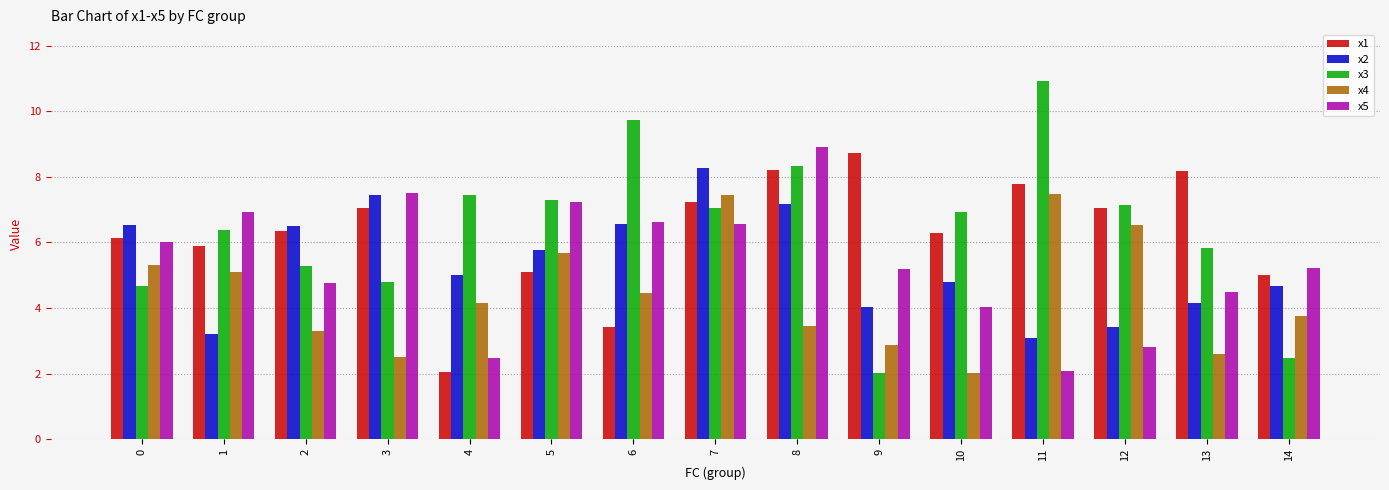

Which category has the highest value in the x5 series?

8